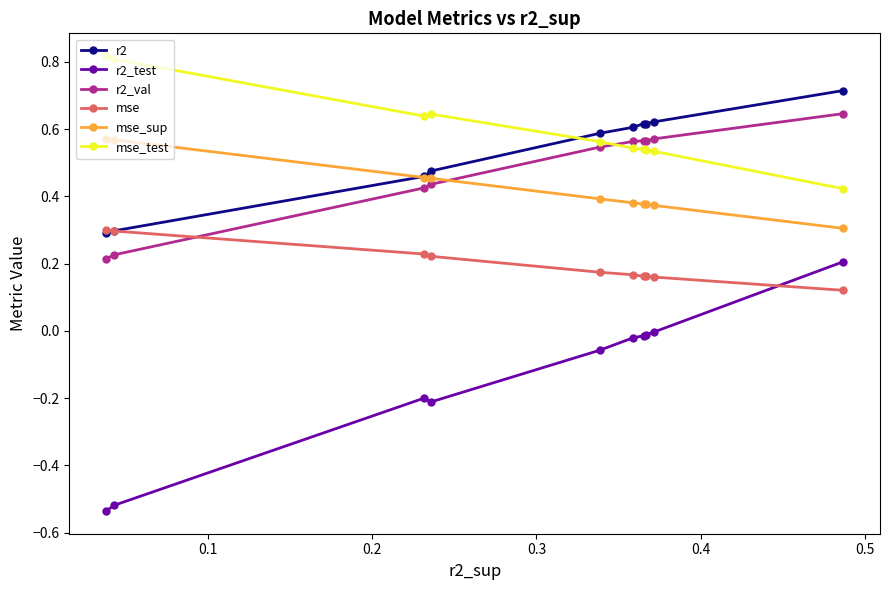

Which series has the largest range (max minus min)?

r2_test